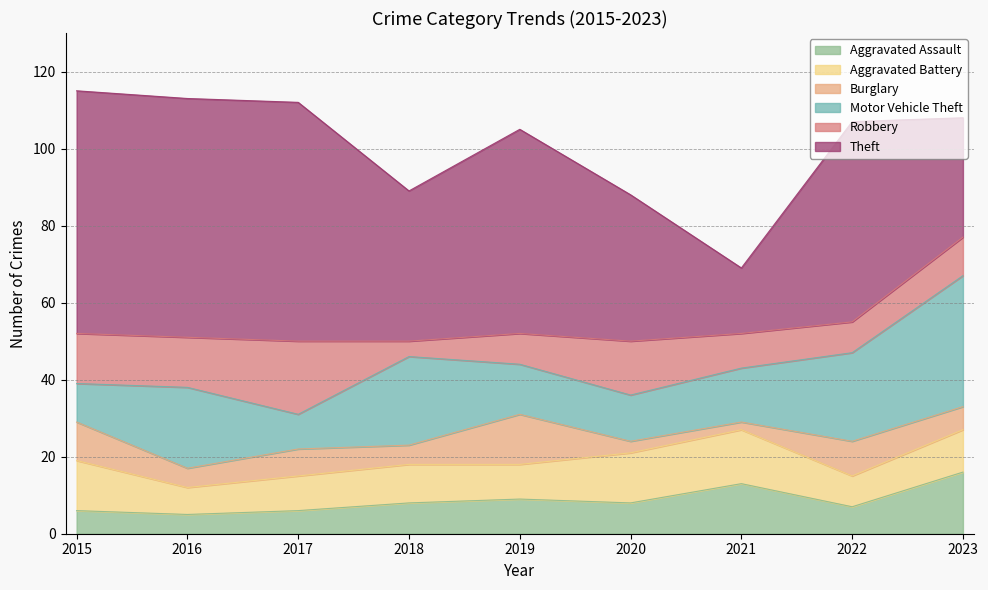

What is the maximum value shown in the chart?

63